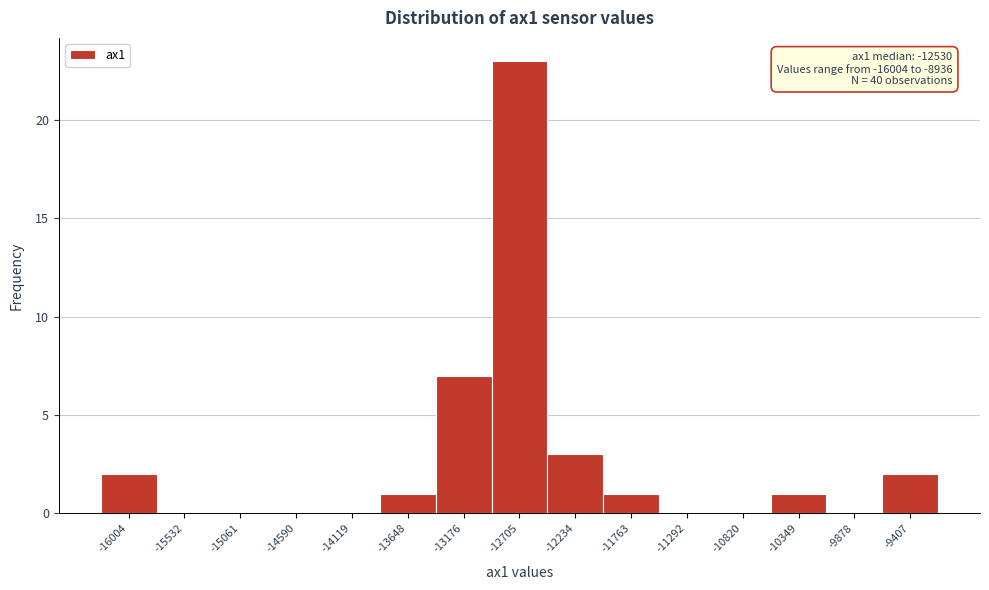

Reading left to right, list all the values displayed in this chart.

-16004=2	-15532=0	-15061=0	-14590=0	-14119=0	-13648=1	-13176=7	-12705=23	-12234=3	-11763=1	-11292=0	-10820=0	-10349=1	-9878=0	-9407=2